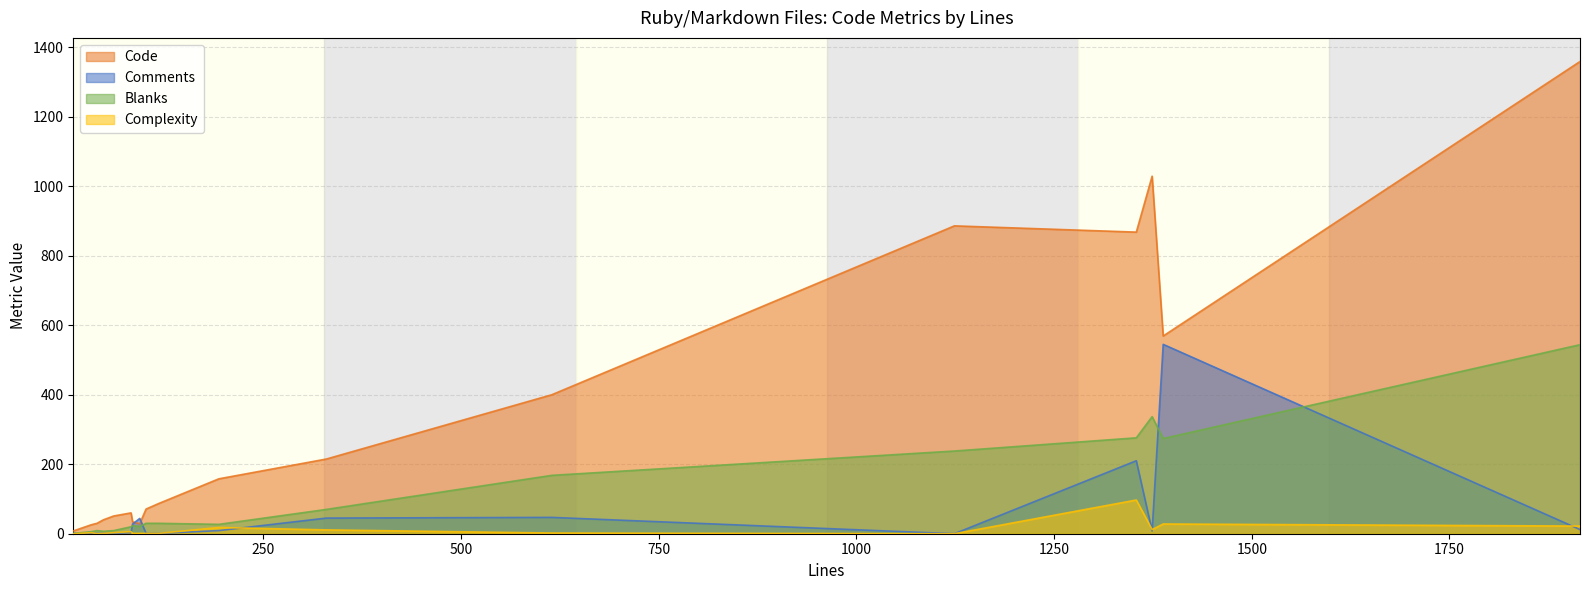

Reading left to right, what are all the values shown in this chart?

Code: verb_servlet.rb=8	test_mechanize_http_agent.rb=1359	test_mechanize_file_response.rb=40	test_mechanize_file_connection.rb=30	test_mechanize_file.rb=87	test_mechanize_download.rb=71	test_mechanize_cookie_jar.rb=400	test_mechanize.rb=1029	test_case.rb=215	mechanize.rb=569	gzip_servlet.rb=26	file_response.rb=60	file.rb=29	download.rb=34	cookie_jar.rb=158	cookie.rb=51	agent.rb=868	CHANGELOG.md=886
Comments: verb_servlet.rb=1	test_mechanize_http_agent.rb=12	test_mechanize_file_response.rb=1	test_mechanize_file_connection.rb=1	test_mechanize_file.rb=1	test_mechanize_download.rb=1	test_mechanize_cookie_jar.rb=47	test_mechanize.rb=8	test_case.rb=45	mechanize.rb=545	gzip_servlet.rb=1	file_response.rb=3	file.rb=44	download.rb=28	cookie_jar.rb=9	cookie.rb=1	agent.rb=210	CHANGELOG.md=0
Blanks: verb_servlet.rb=1	test_mechanize_http_agent.rb=544	test_mechanize_file_response.rb=7	test_mechanize_file_connection.rb=9	test_mechanize_file.rb=30	test_mechanize_download.rb=30	test_mechanize_cookie_jar.rb=168	test_mechanize.rb=337	test_case.rb=70	mechanize.rb=274	gzip_servlet.rb=6	file_response.rb=20	file.rb=21	download.rb=23	cookie_jar.rb=27	cookie.rb=9	agent.rb=276	CHANGELOG.md=238
Complexity: verb_servlet.rb=0	test_mechanize_http_agent.rb=22	test_mechanize_file_response.rb=1	test_mechanize_file_connection.rb=0	test_mechanize_file.rb=1	test_mechanize_download.rb=1	test_mechanize_cookie_jar.rb=2	test_mechanize.rb=12	test_case.rb=11	mechanize.rb=28	gzip_servlet.rb=3	file_response.rb=6	file.rb=1	download.rb=1	cookie_jar.rb=18	cookie.rb=3	agent.rb=97	CHANGELOG.md=0